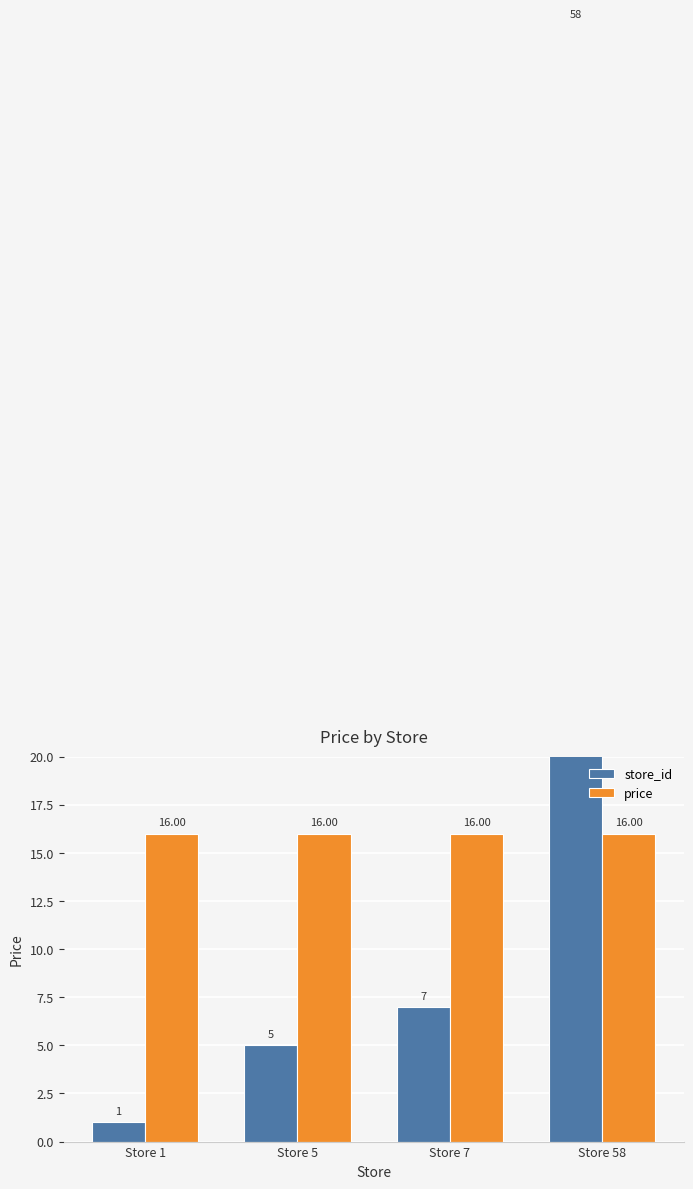

What is the average value of the price series?

16